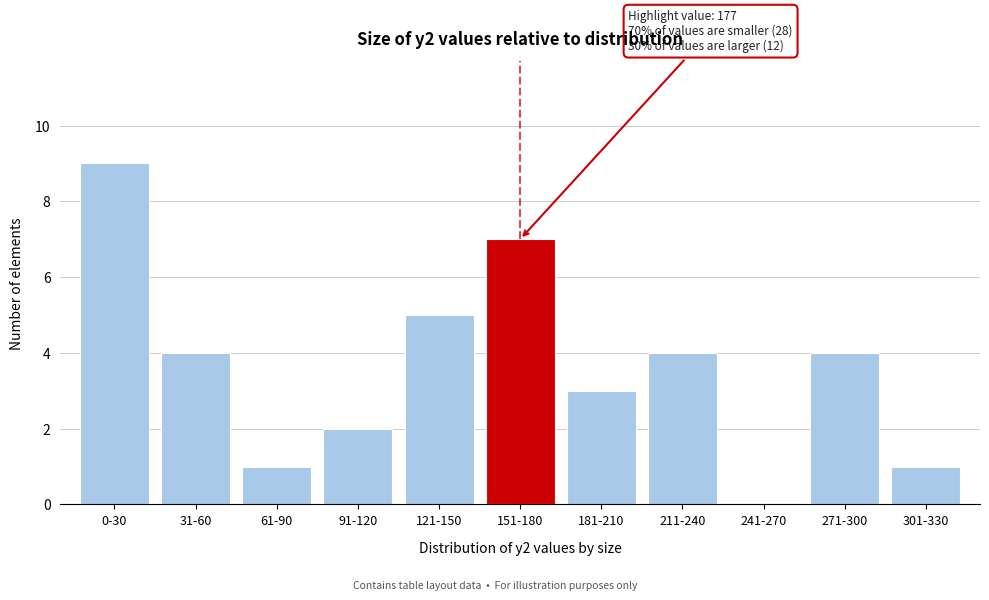

Reading right to left, what are all the values shown in this chart?

301-330=1	271-300=4	241-270=0	211-240=4	181-210=3	151-180=7	121-150=5	91-120=2	61-90=1	31-60=4	0-30=9